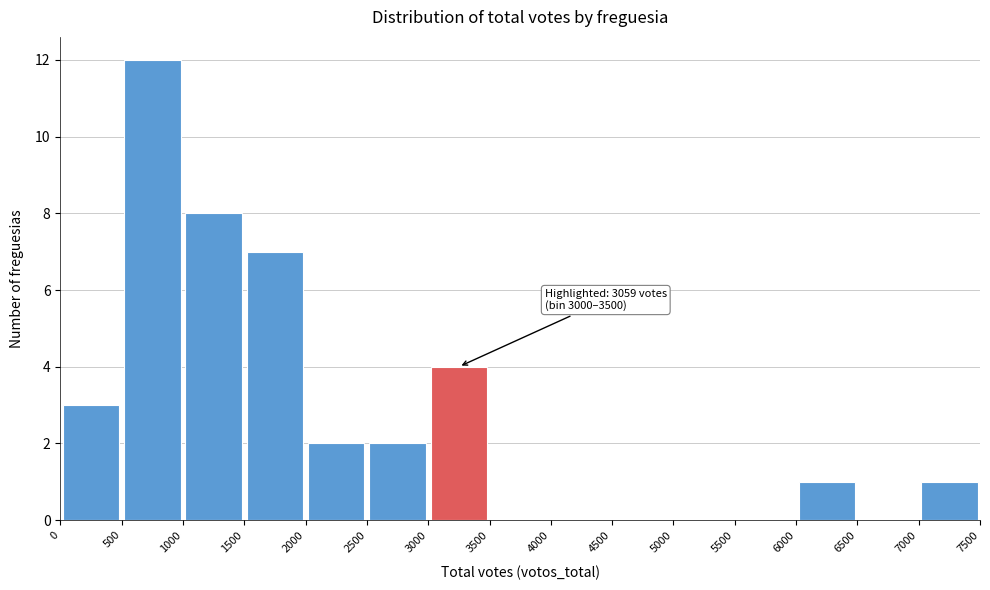

Over which range of the x-axis is the bar tallest?

500 to 1000